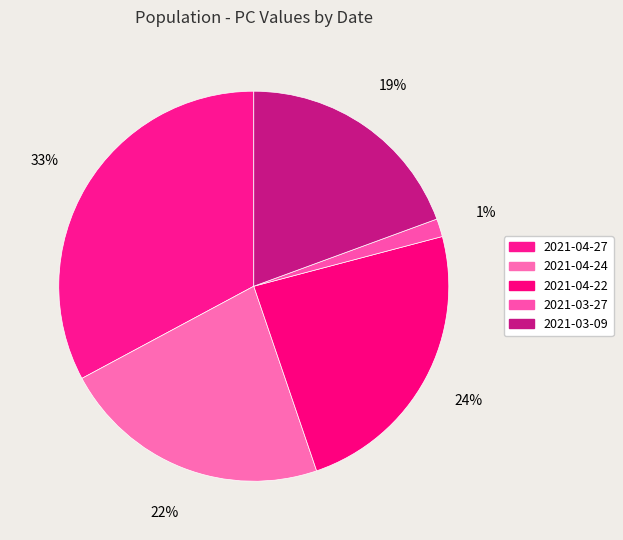

Count the number of slices in the pie.

5